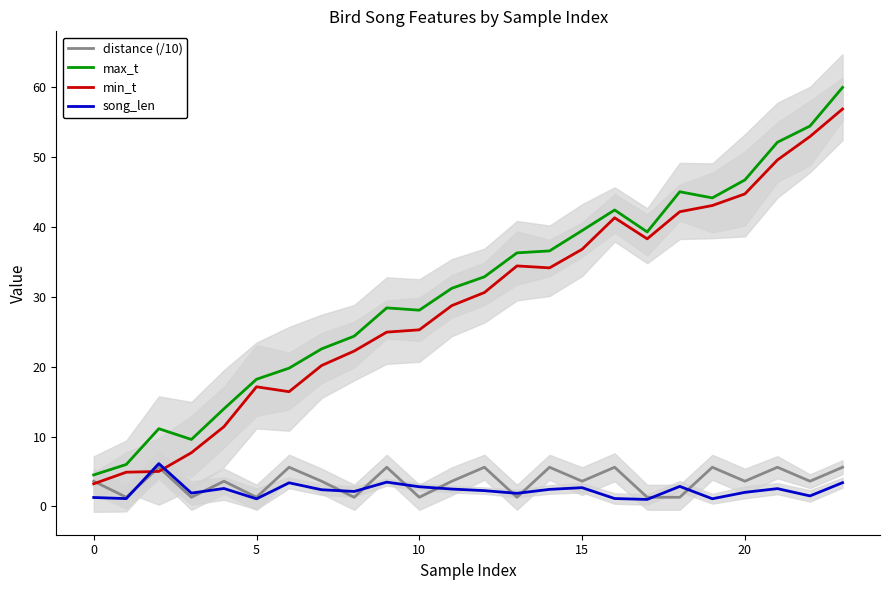

What are all the series names shown in the legend?

distance (/10), max_t, min_t, song_len